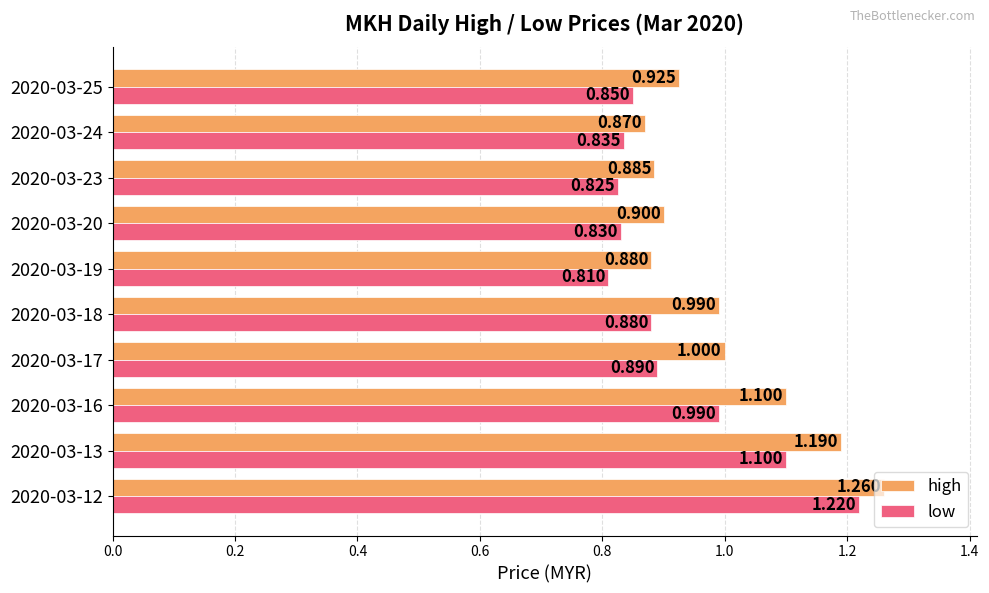

Which series has the largest total across all categories?

high